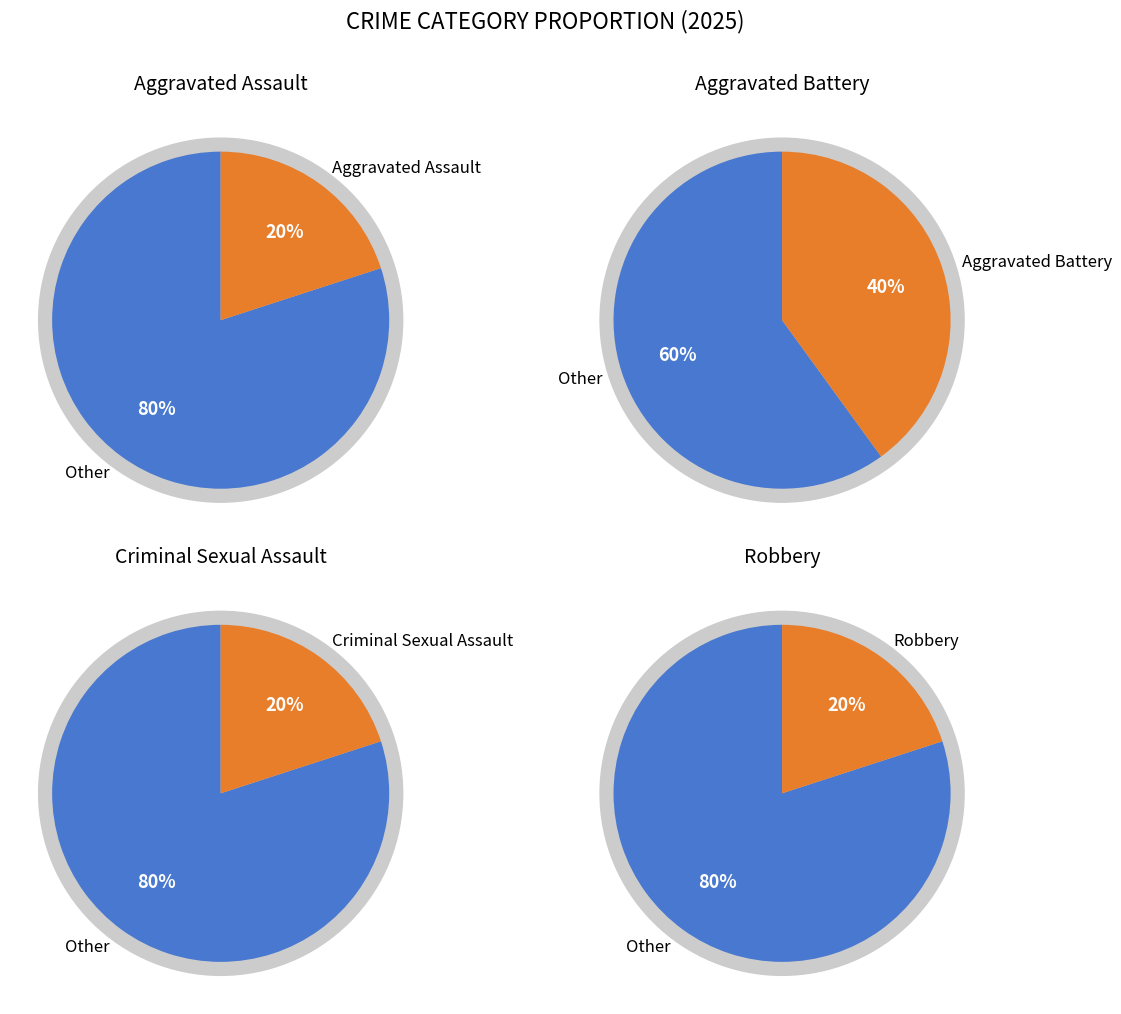

Is Criminal Sexual Assault the majority of the pie?

No